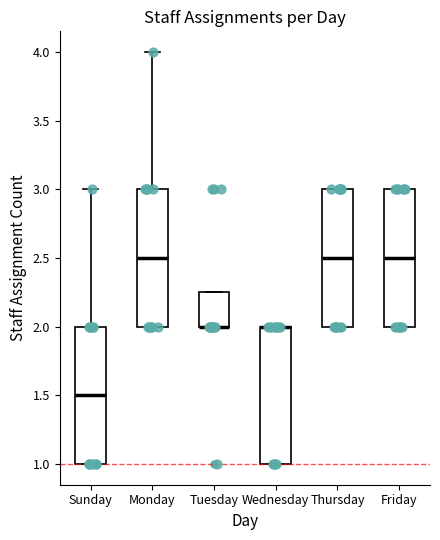

Reading left to right, read every box against the y-axis: the position of its median line, the range the box covers, and the ends of its whiskers. The values are not printed on the chart, so give them approximately, as read against the axis.

Sunday: median 1.50, box 1.00 to 2.00, whiskers 1.00 to 3.00
Monday: median 2.50, box 2.00 to 3.00, whiskers 2.00 to 4.00
Tuesday: median 2.00 (drawn on the box's lower edge), box 2.00 to 2.25, whiskers 2.00 to 2.25
Wednesday: median 2.00 (drawn on the box's upper edge), box 1.00 to 2.00, whiskers 1.00 to 2.00
Thursday: median 2.50, box 2.00 to 3.00, whiskers 2.00 to 3.00
Friday: median 2.50, box 2.00 to 3.00, whiskers 2.00 to 3.00